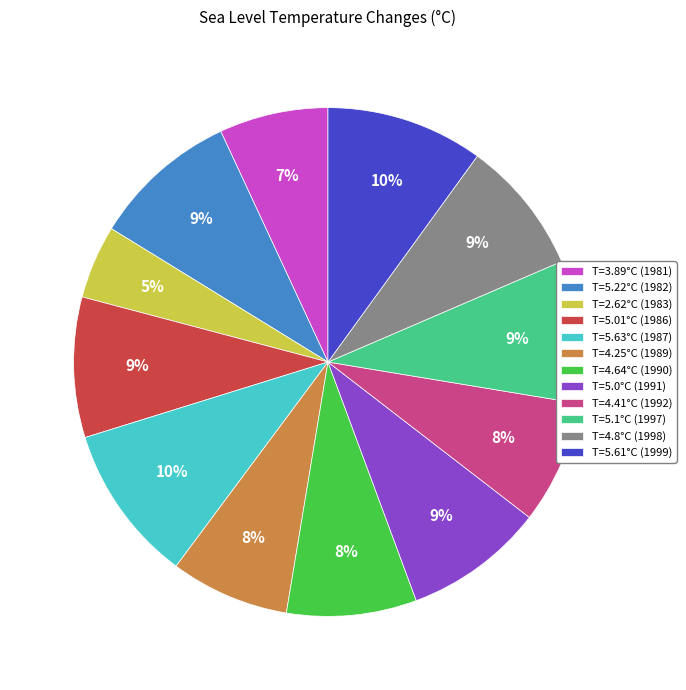

What is the smallest slice in the pie chart?

T=2.62°C (1983)